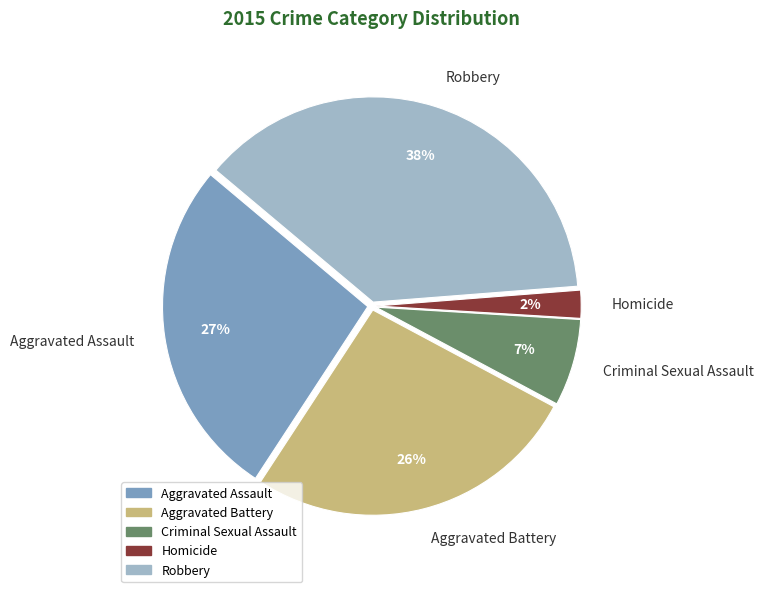

True or false: Aggravated Battery accounts for 15% of the total.

False